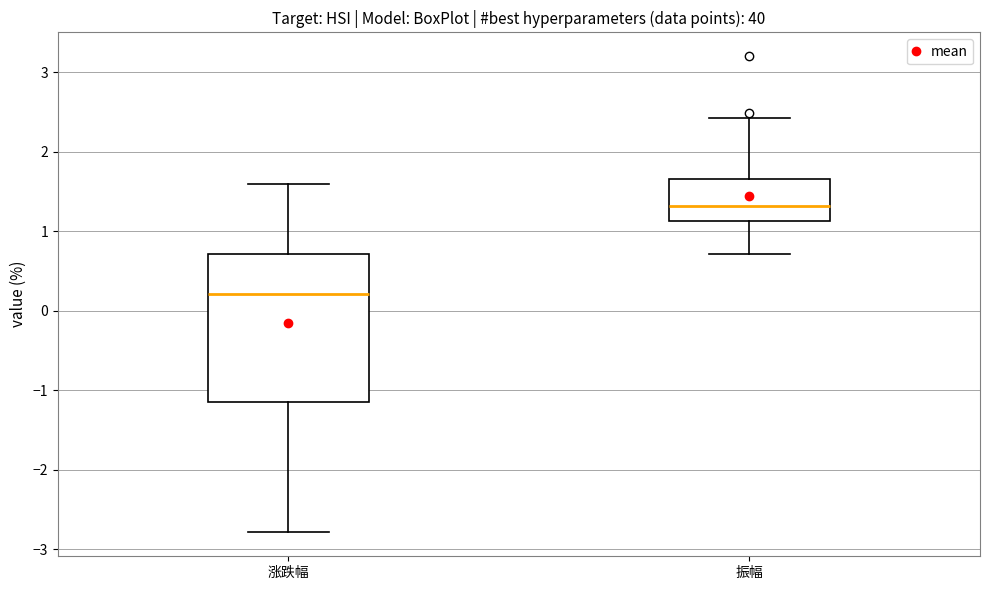

Reading left to right, transcribe this box plot: for each box, give where its median line is, the range the box spans, and where its two whiskers end, as read against the y-axis. The values are not printed on the chart, so give them approximately, as read against the axis.

涨跌幅: median 0.2, box -1.2 to 0.7, whiskers -2.8 to 1.6
振幅: median 1.3, box 1.1 to 1.7, whiskers 0.7 to 2.4